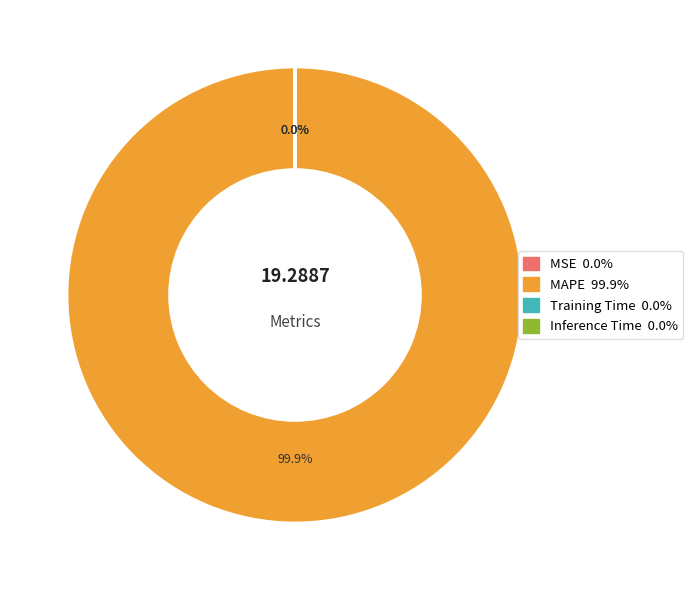

To the nearest percent, what portion does MAPE represent?

100%